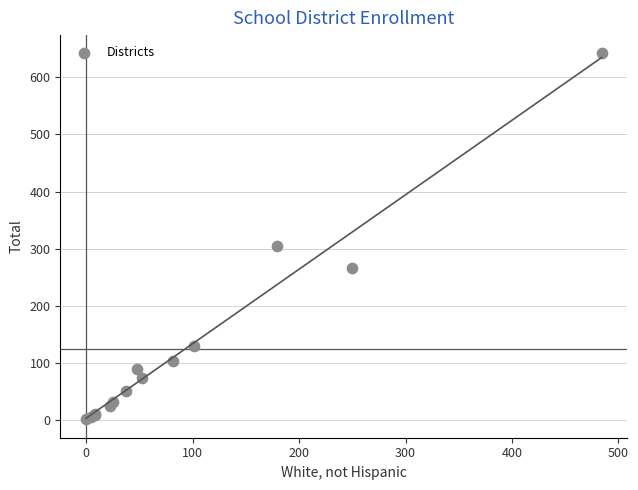

What Y value in the scatter plot is closest to 321?

304.2